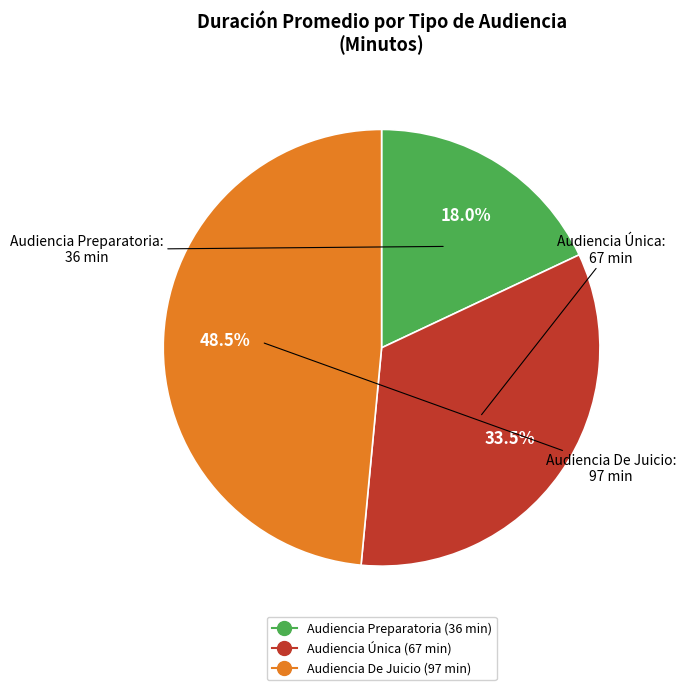

To the nearest percent, what is the average slice percentage?

33%